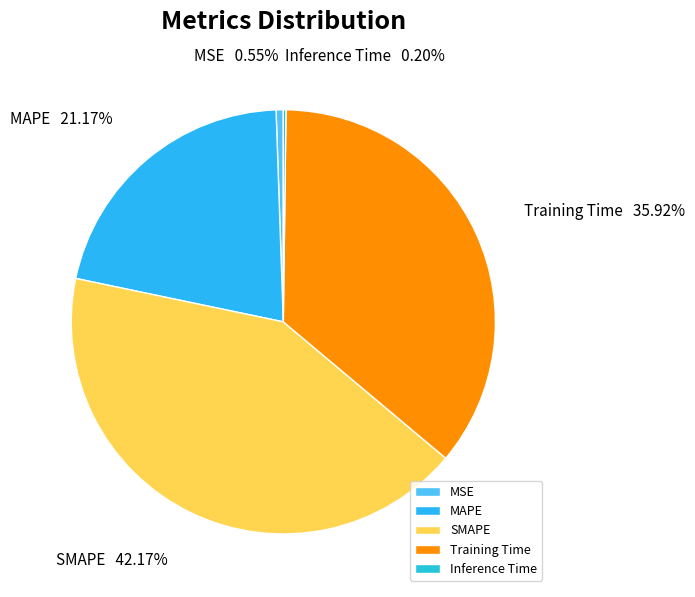

Approximately how many times larger is the value at Training Time compared to MAPE?

1.7